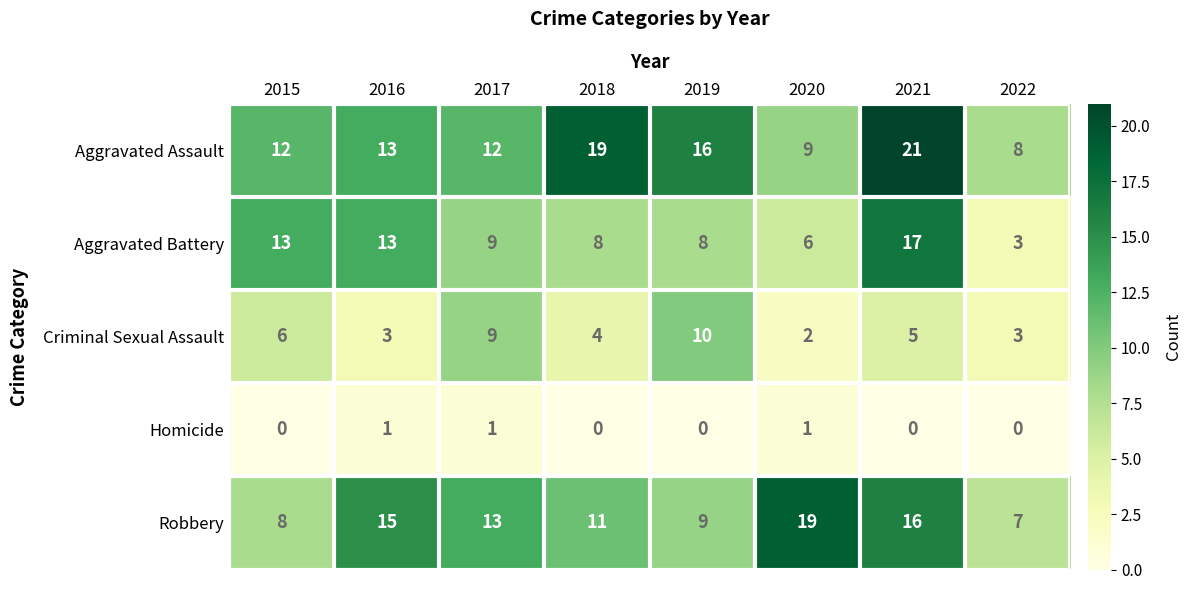

Rank the series by their maximum value, from lowest to highest.

Homicide, Criminal Sexual Assault, Aggravated Battery, Robbery, Aggravated Assault